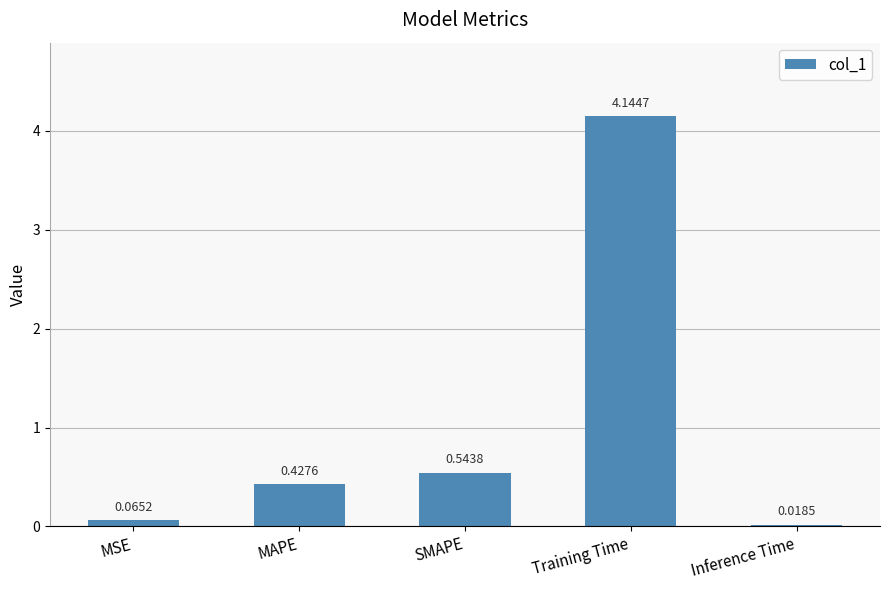

Where is the data nearest to the value 2?

SMAPE